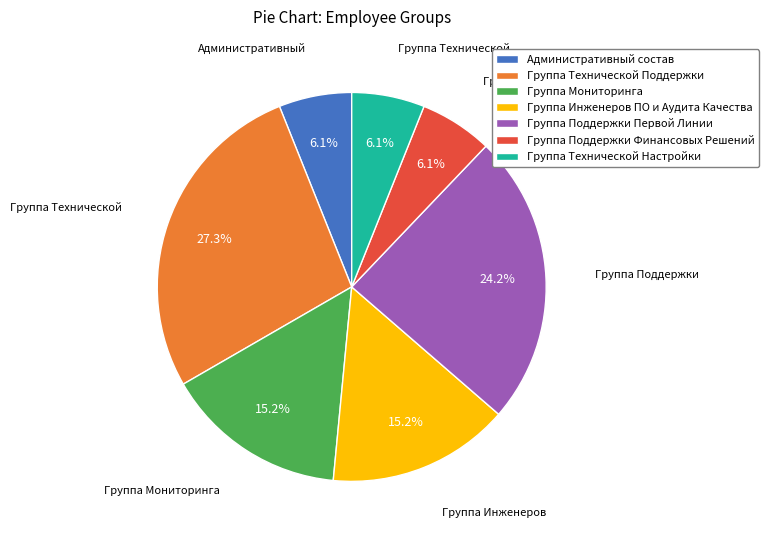

Which has a higher value, Группа Инженеров ПО и Аудита Качества or Группа Поддержки Финансовых Решений?

Группа Инженеров ПО и Аудита Качества